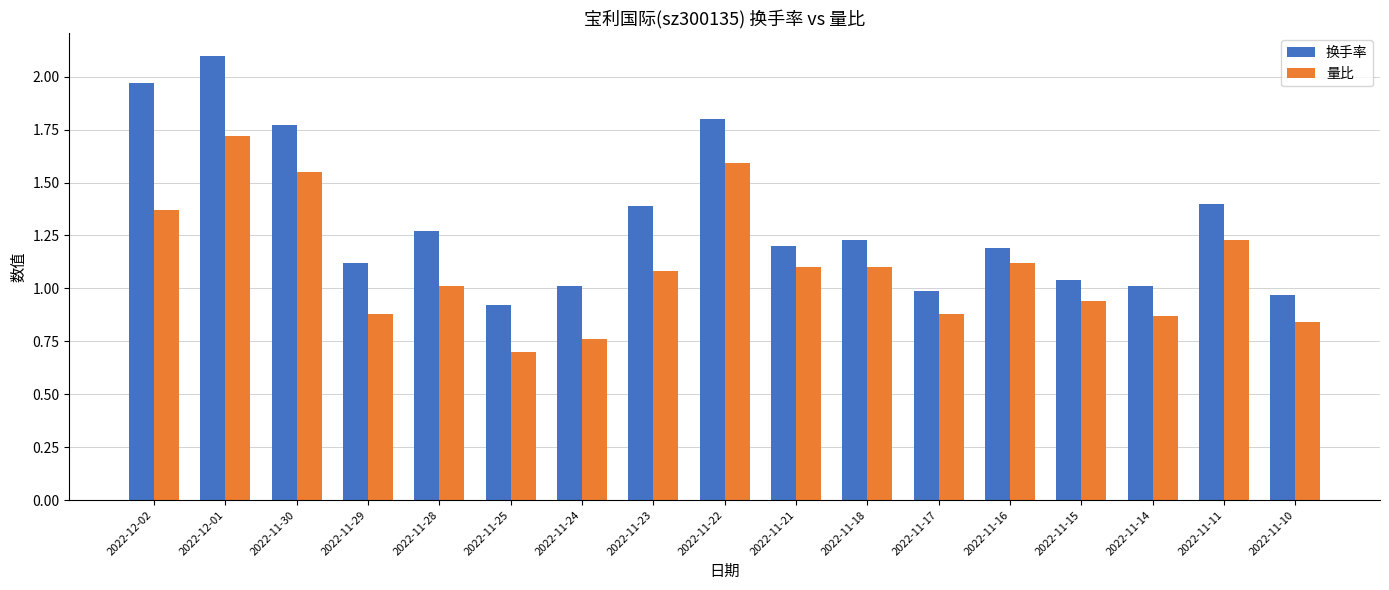

Which series changed the most between 2022-11-29 and 2022-11-24?

量比